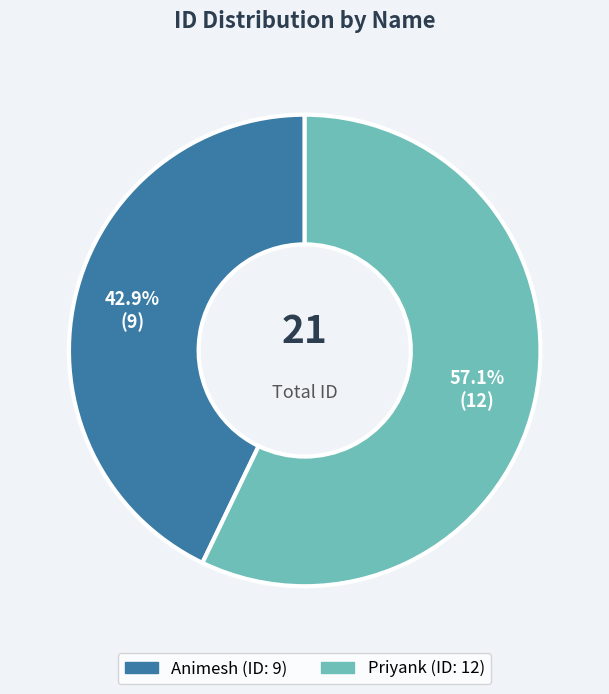

Is Animesh the majority of the pie?

No